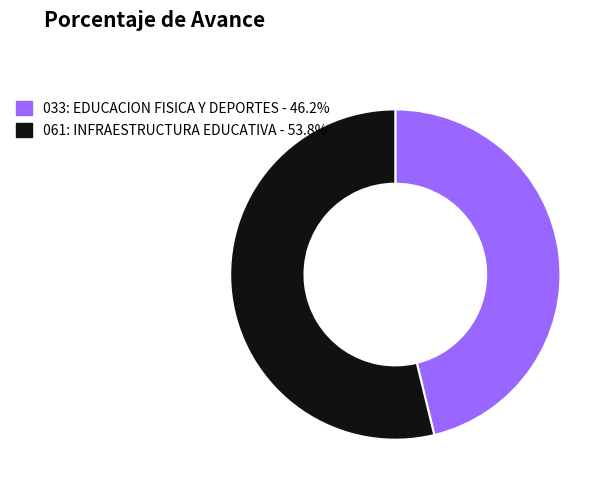

How many segments does this pie chart have?

2